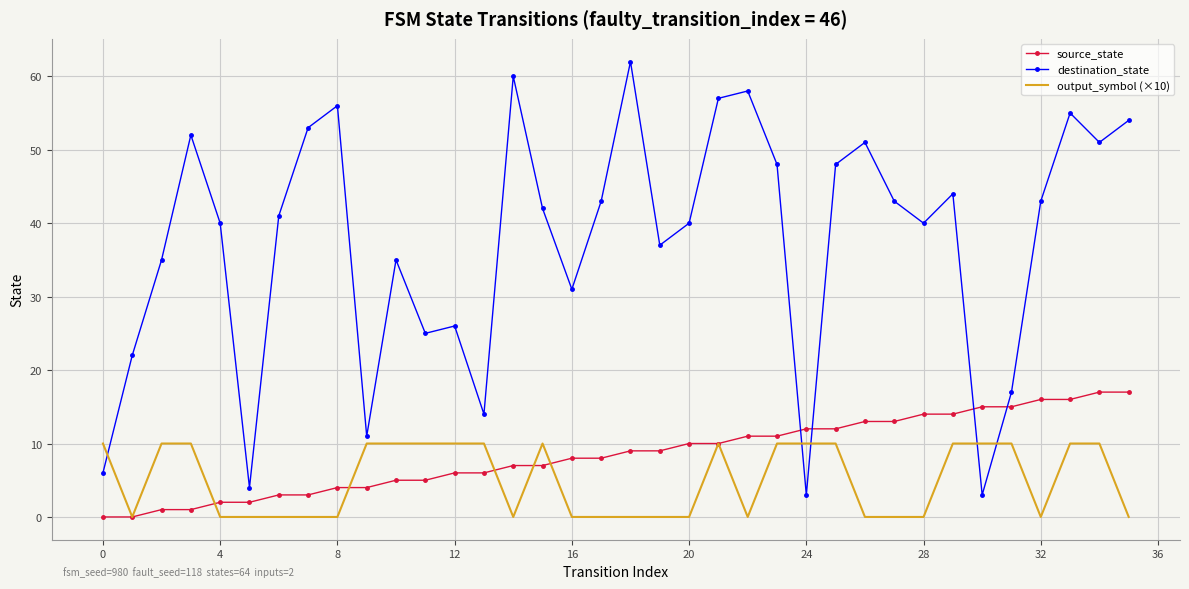

True or false: destination_state and output_symbol (×10) cross at least once.

True